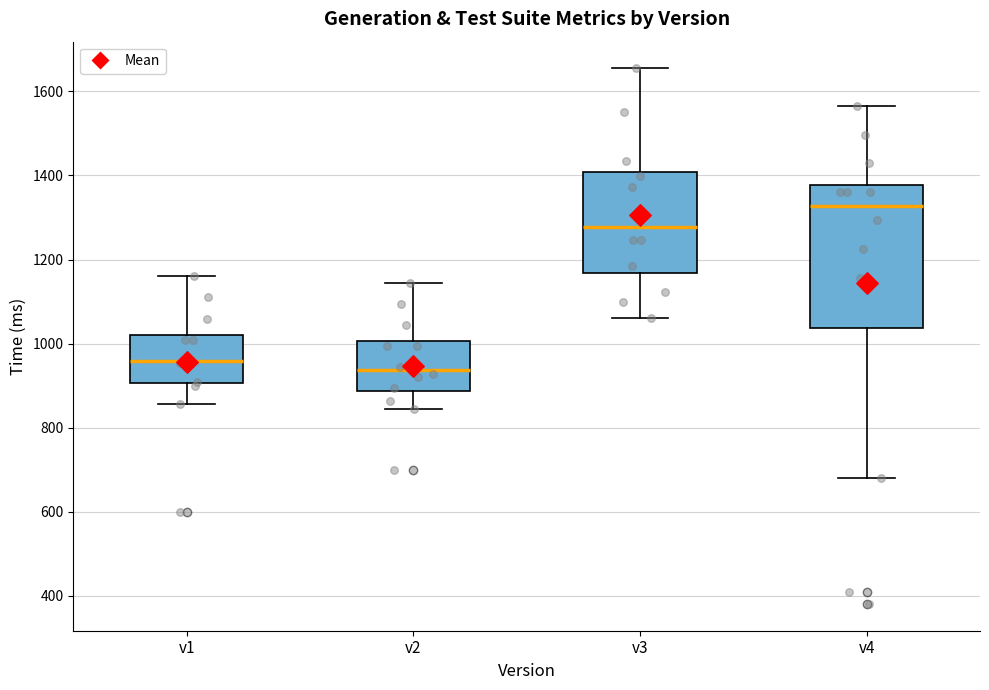

Which box has the lowest median line?

v2